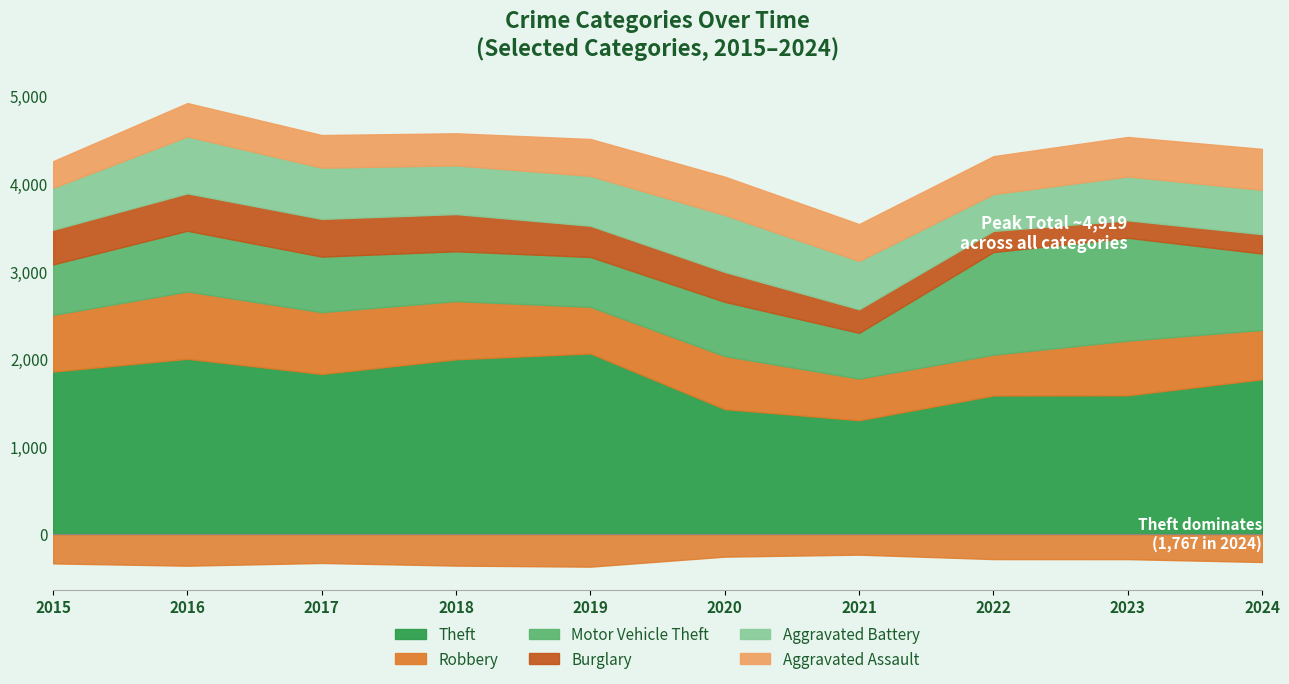

Rank the series by their maximum value, from highest to lowest.

Theft, Motor Vehicle Theft, Robbery, Aggravated Battery, Aggravated Assault, Burglary